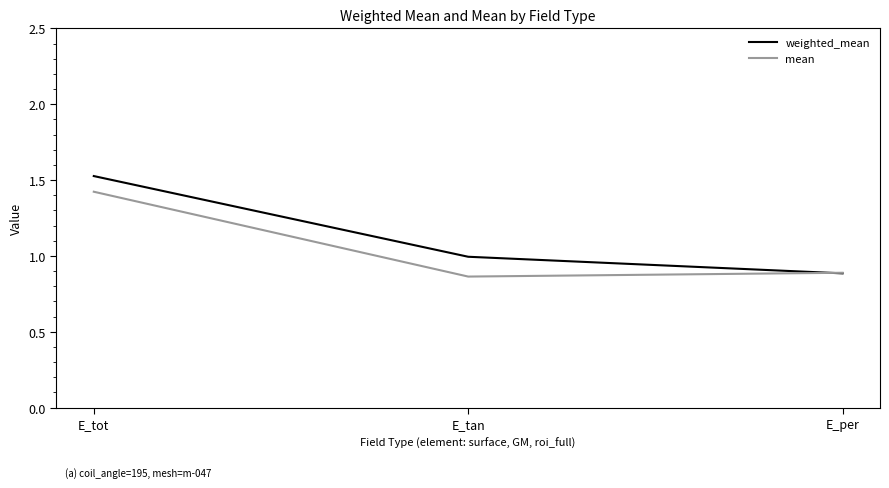

Where is weighted_mean nearest to the value 1?

E_tan